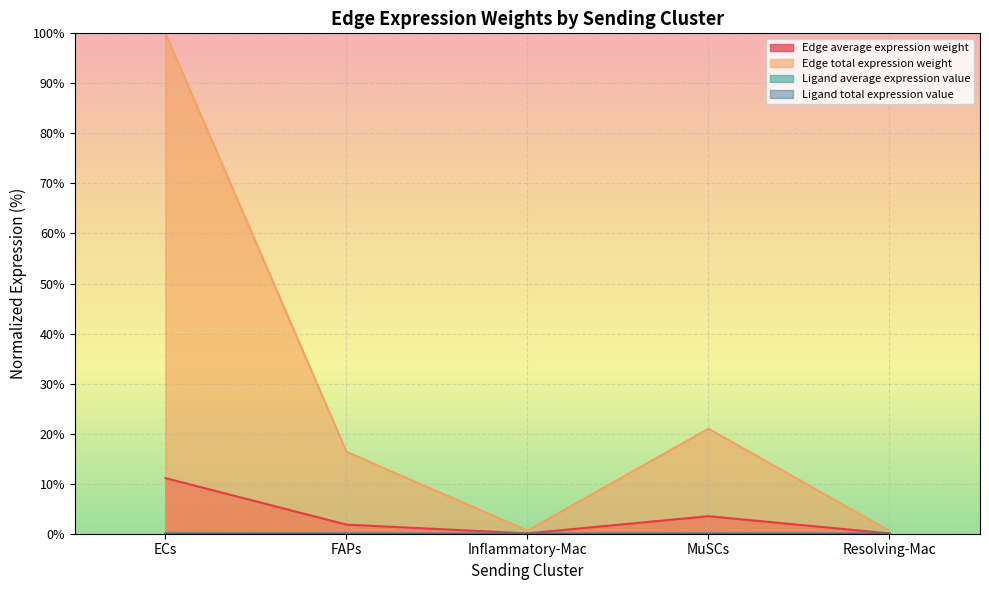

What are all the series names shown in the legend?

Edge average expression weight, Edge total expression weight, Ligand average expression value, Ligand total expression value